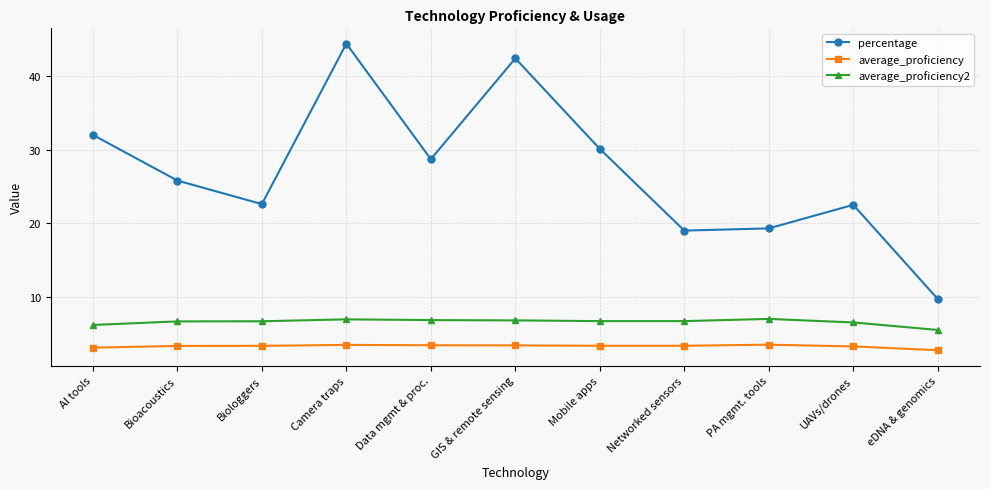

What is the sum of all average_proficiency2 values?

72.5